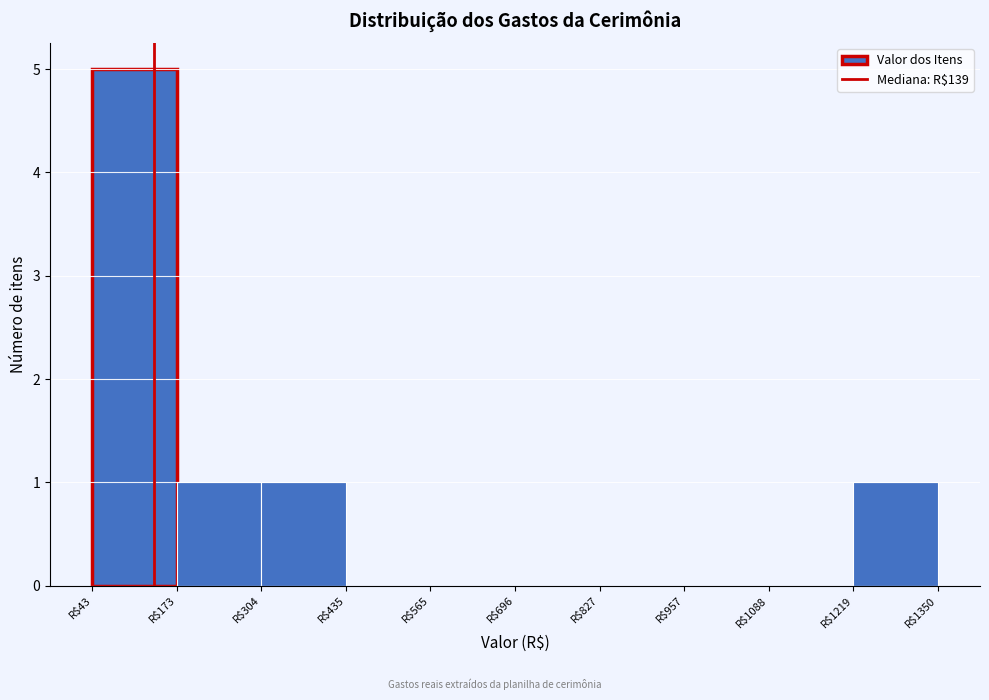

Reading left to right, transcribe this chart: for each bar, give the range it covers on the x-axis and its height. Neither the bar edges nor the heights are printed on the chart, so give them approximately, as read against the axes.

40 to 180: 5
180 to 300: 1
300 to 440: 1
440 to 560: 0
560 to 700: 0
700 to 820: 0
820 to 960: 0
960 to 1080: 0
1080 to 1220: 0
1220 to 1360: 1